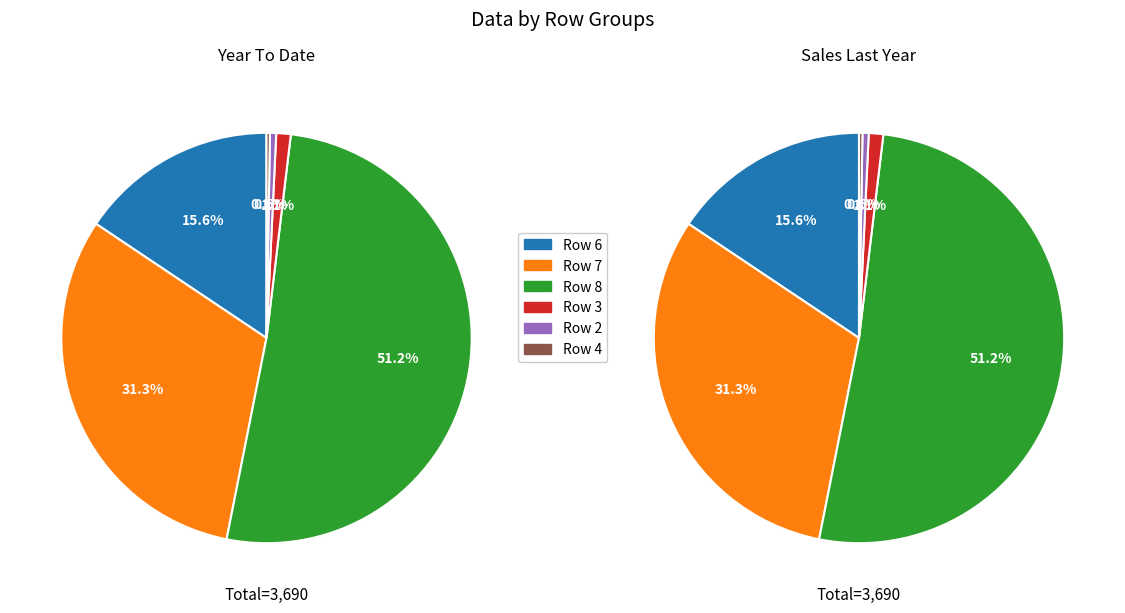

True or false: Row 7 accounts for 24% of the total.

False